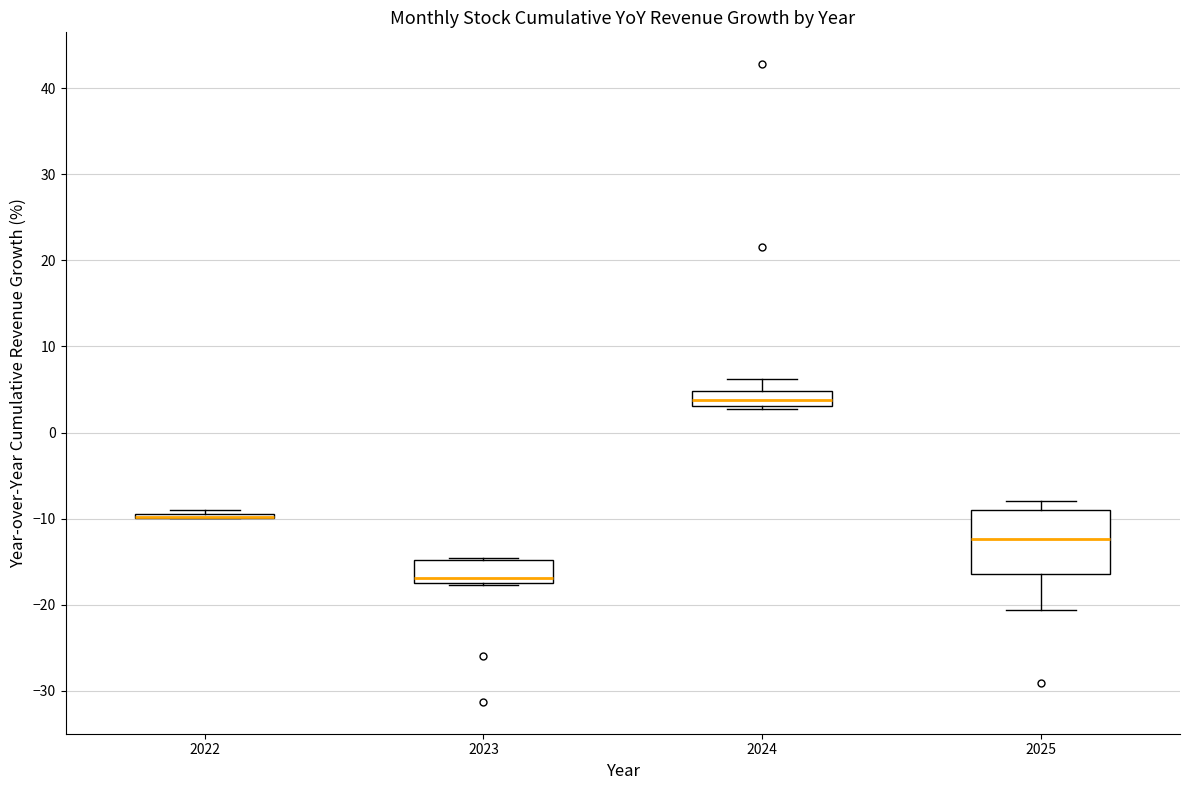

Where does the lower whisker of the box at x = 2025 end on the y-axis? The values are not printed on the chart, so give them approximately, as read against the axis.

-21